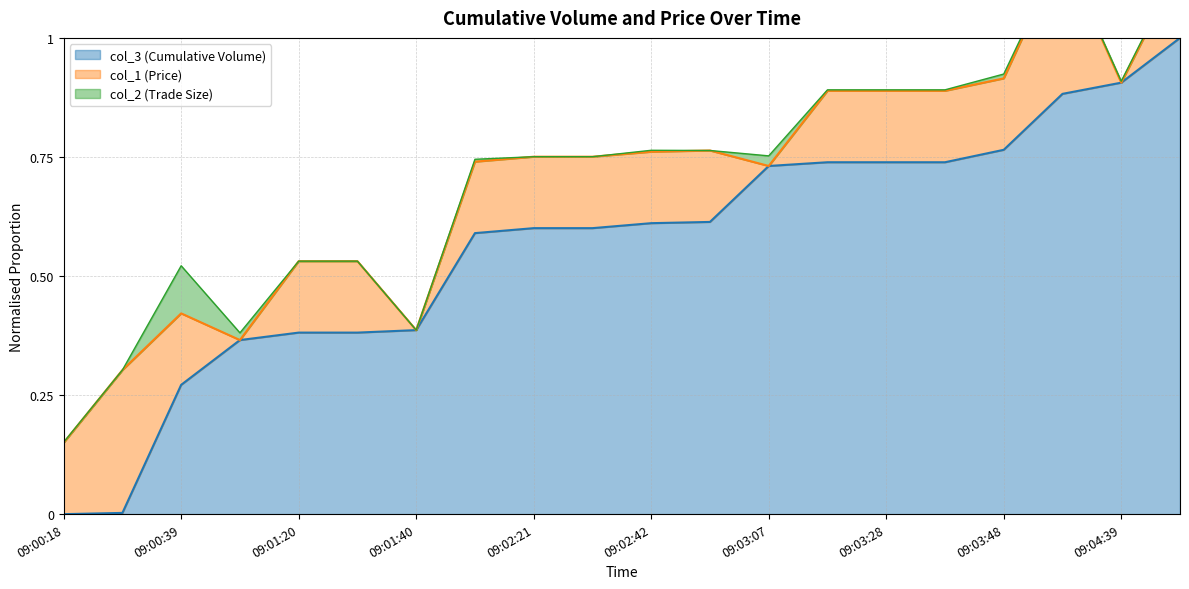

Reading right to left, list all the values displayed in this chart.

1.0	0.9	0.9	0.8	0.7	0.7	0.7	0.7	0.6	0.6	0.6	0.6	0.6	0.4	0.4	0.4	0.4	0.3	0.0	0.0